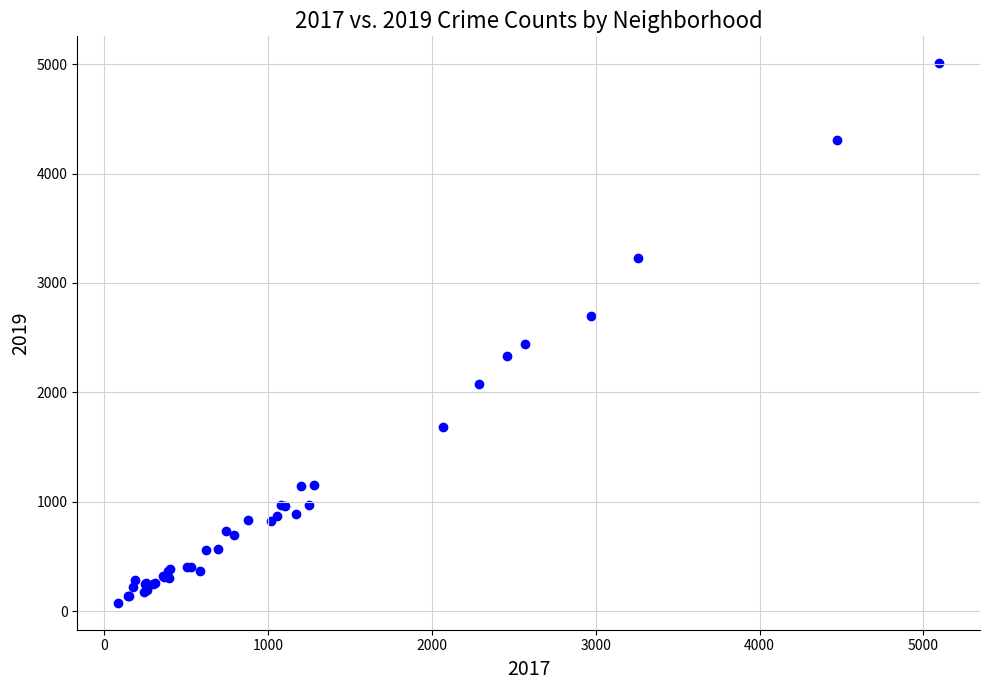

What Y value in the scatter plot is closest to 2542?

2441